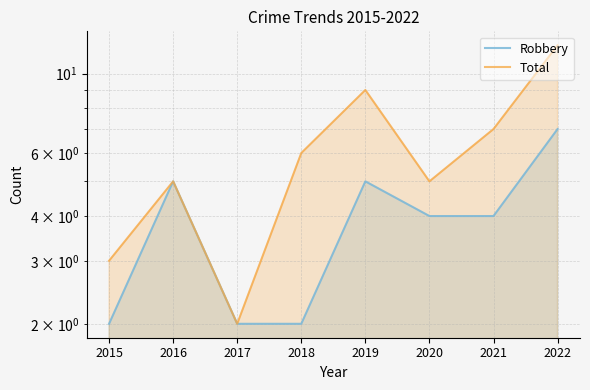

What are all the series names shown in the legend?

Robbery, Total